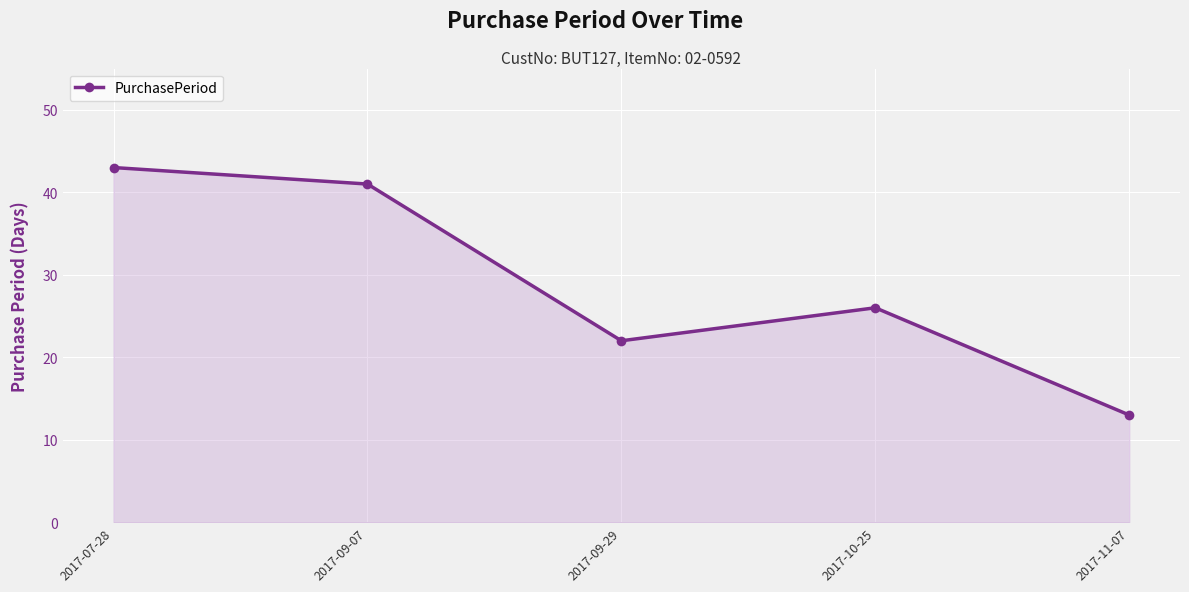

Count the number of data series in this chart.

1